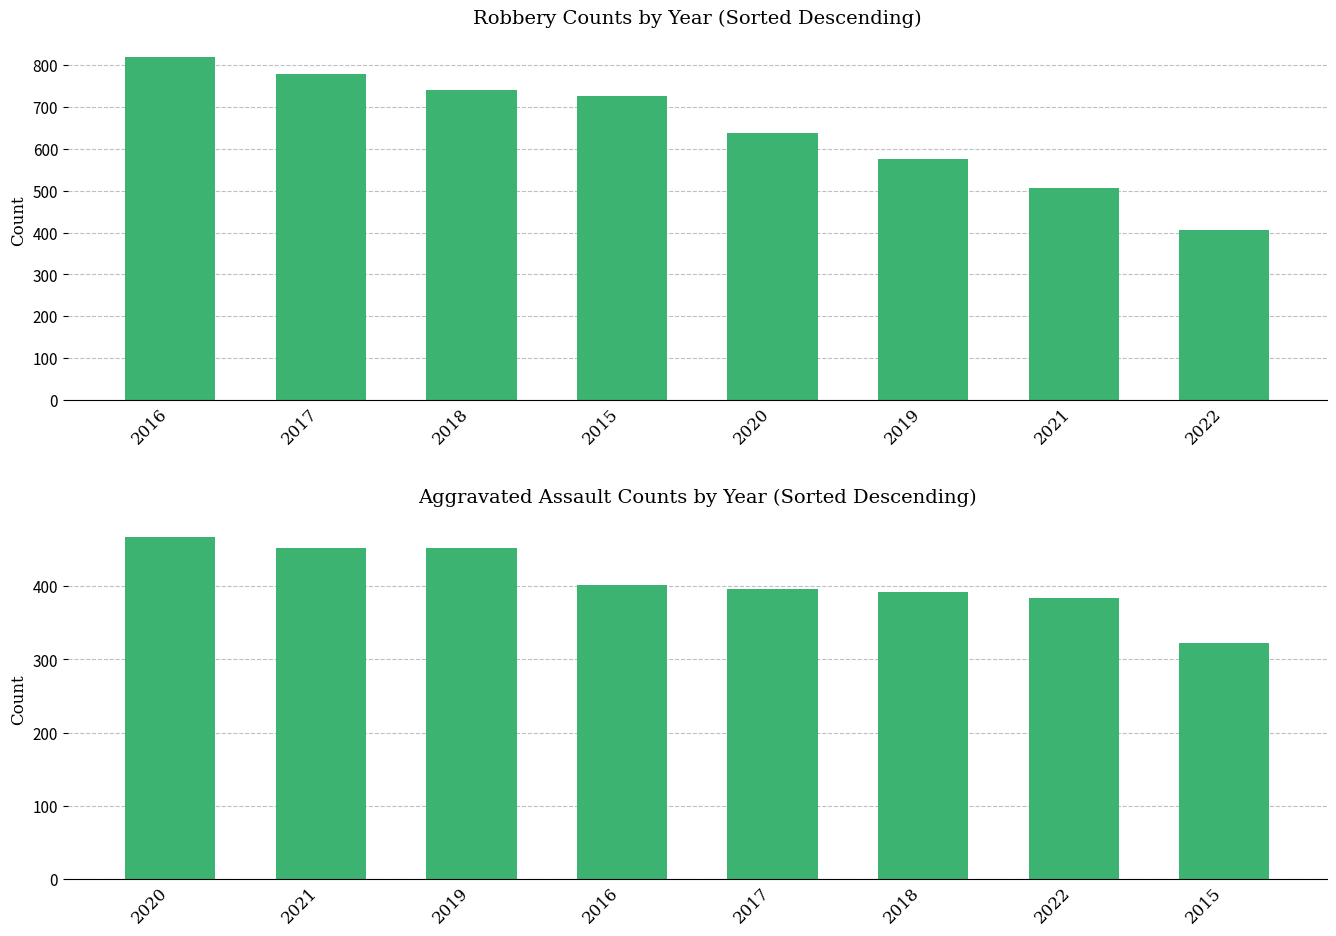

Between 2019 and 2022, which series saw the biggest shift?

Robbery